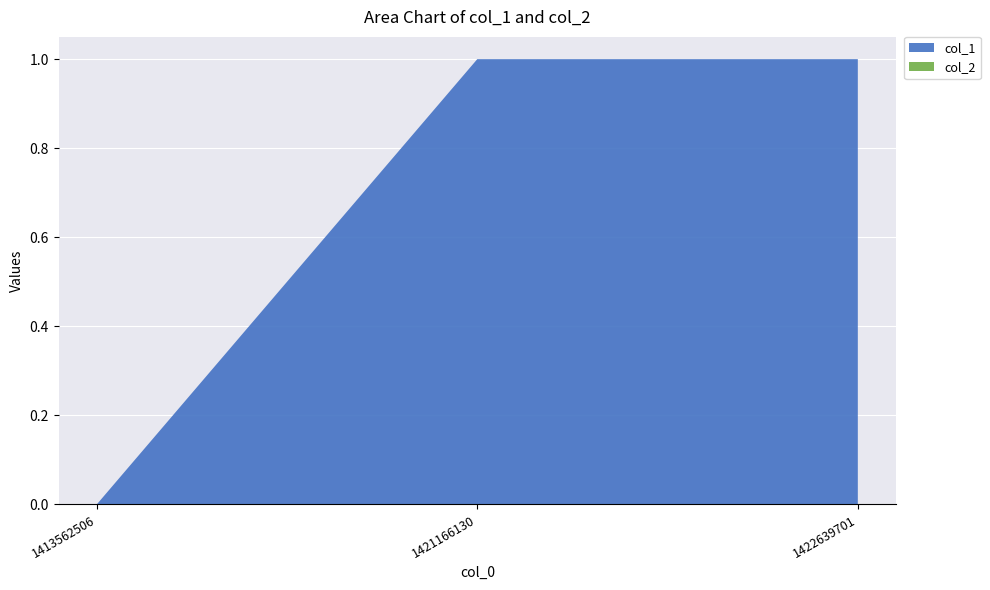

Reading left to right, what are all the values shown in this chart?

col_1: 1413562506=0	1421166130=1	1422639701=1
col_2: 1413562506=0	1421166130=0	1422639701=0